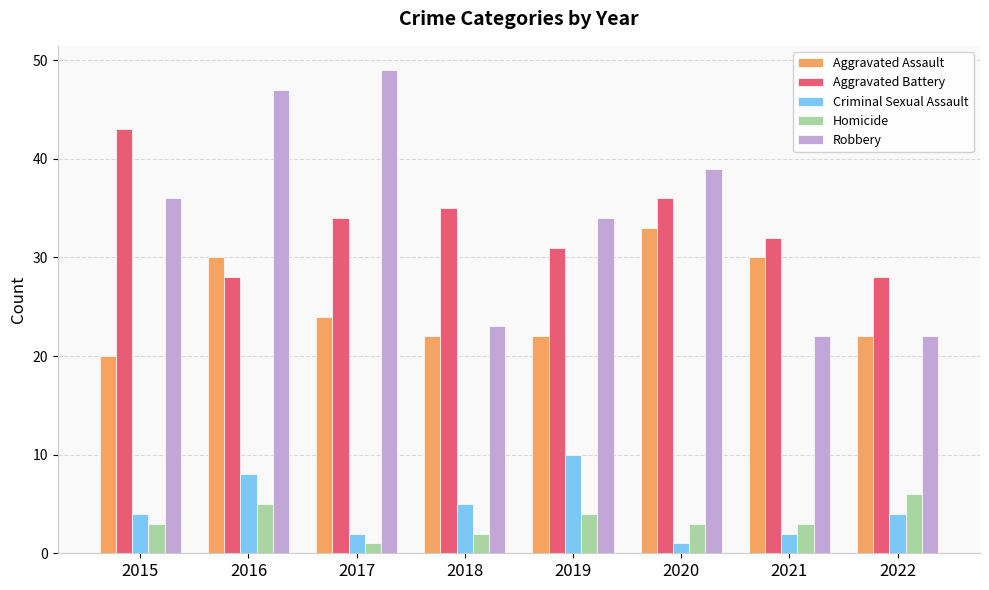

What is the total value across all series at 2017?

110